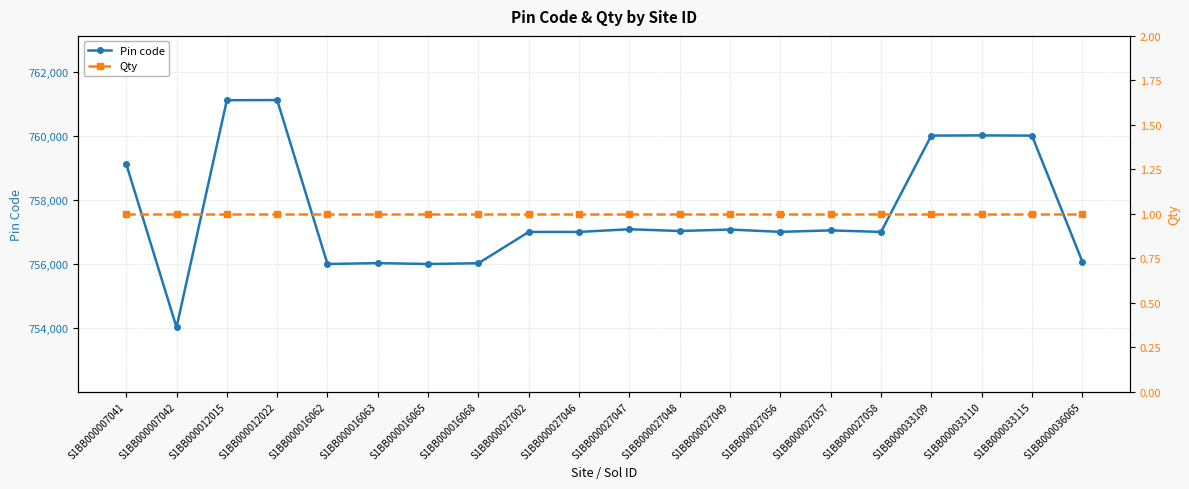

Reading left to right, transcribe all the data shown in this chart.

Pin code: 759122	754028	761106	761110	756001	756029	756001	756025	757001	757001	757084	757030	757075	757003	757049	757001	760003	760009	760002	756079
Qty: 1	1	1	1	1	1	1	1	1	1	1	1	1	1	1	1	1	1	1	1